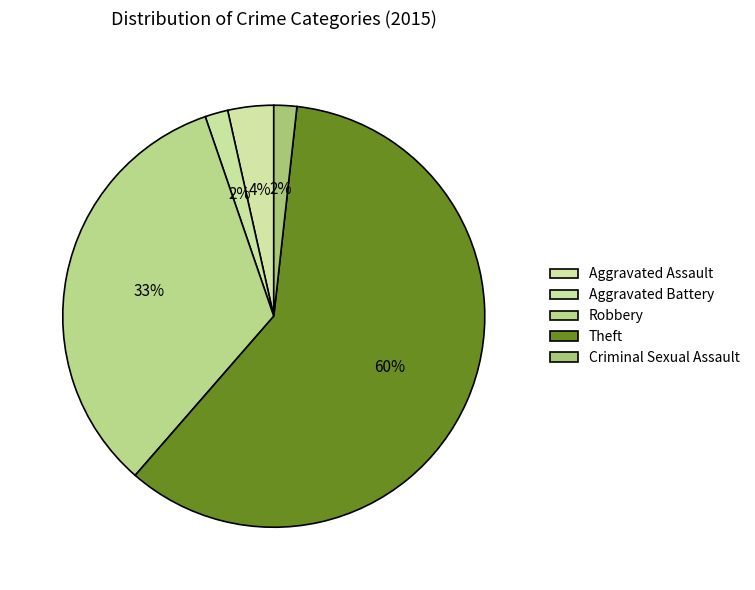

Count the number of slices in the pie.

5